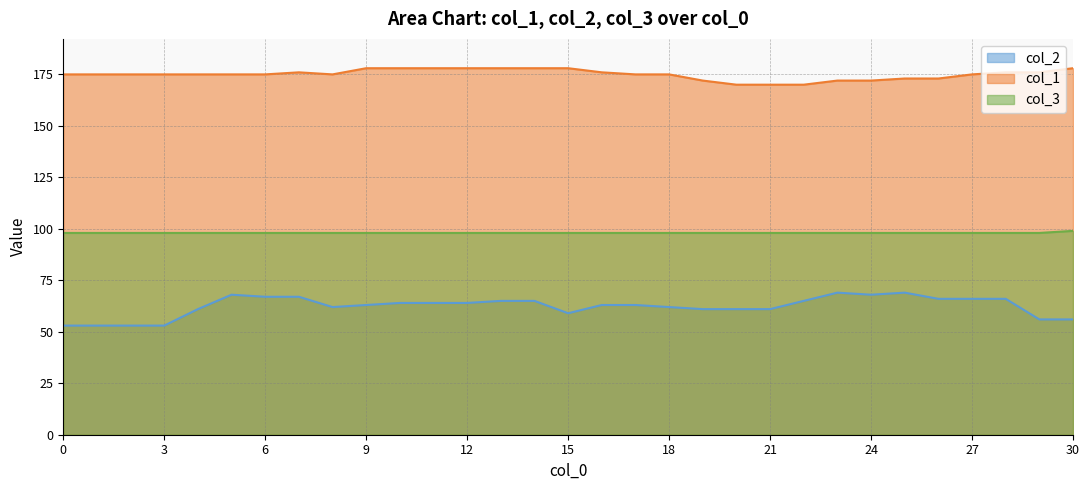

Between 22 and 28, which series saw the biggest shift?

col_1